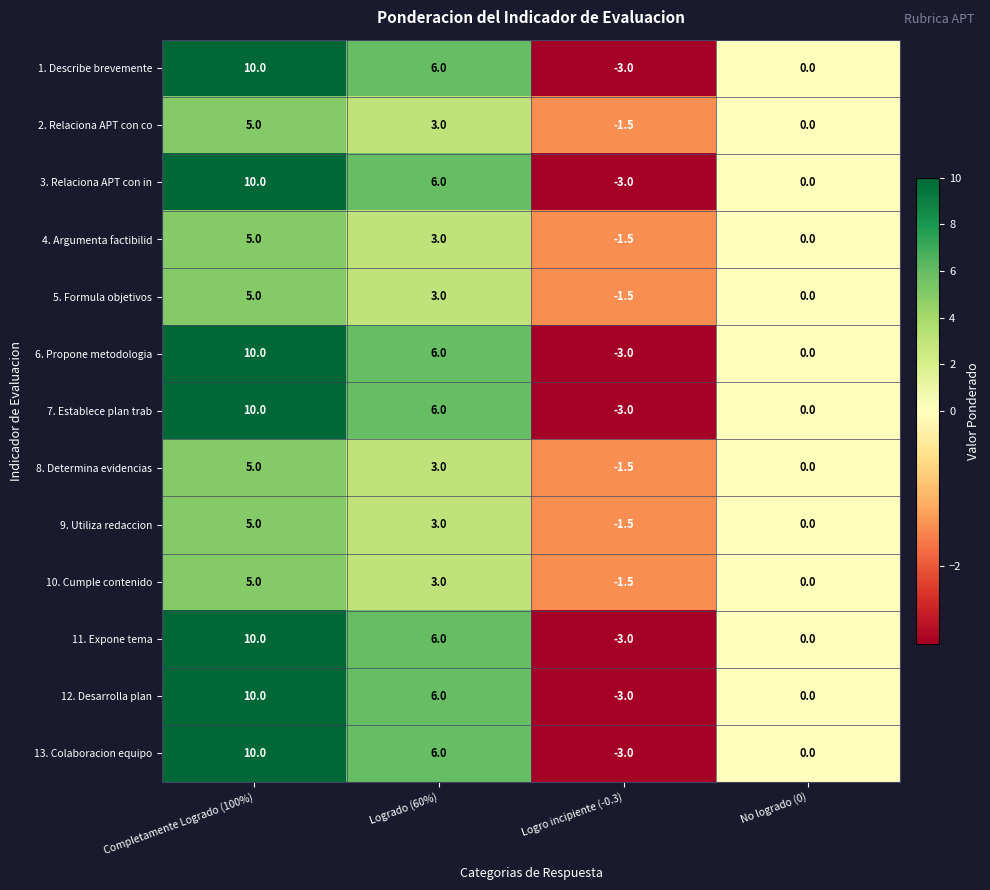

At which label does 11. Expone tema first exceed 6?

Completamente Logrado (100%)